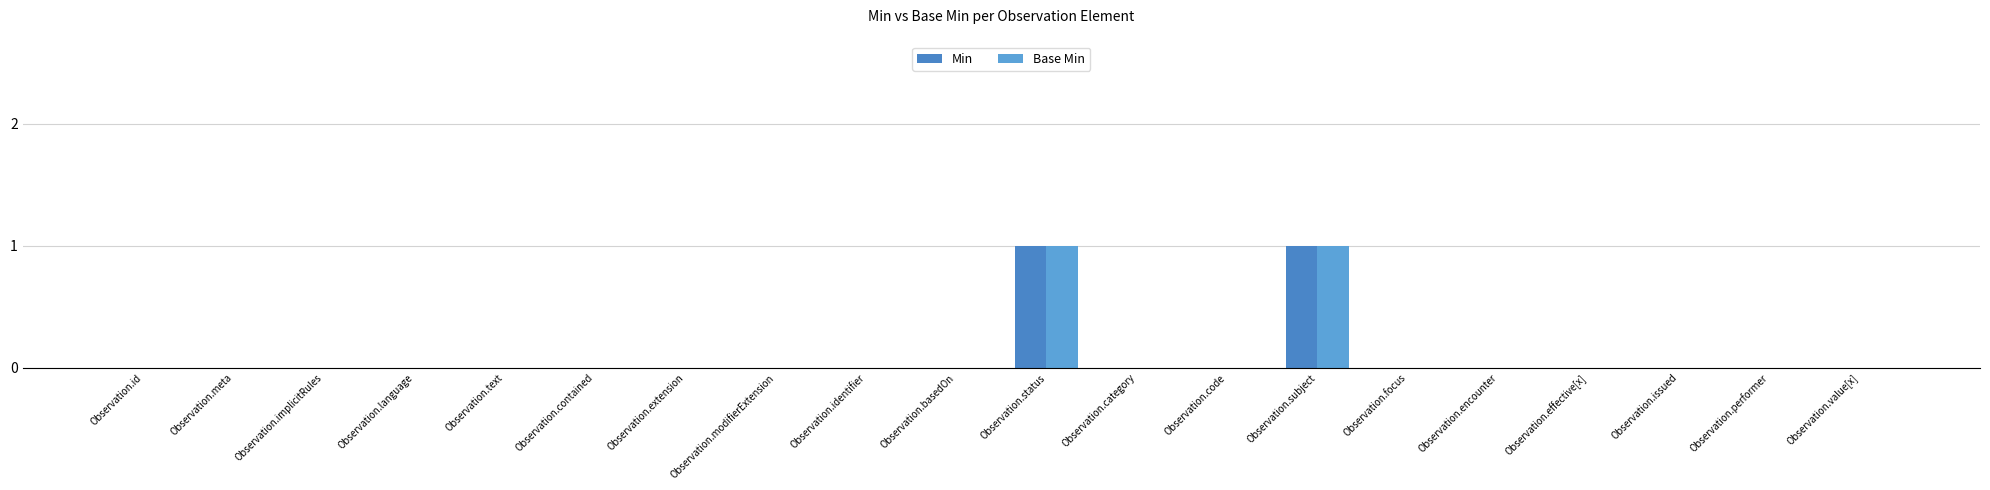

What is the label of the 5th bar from the right?

Observation.encounter